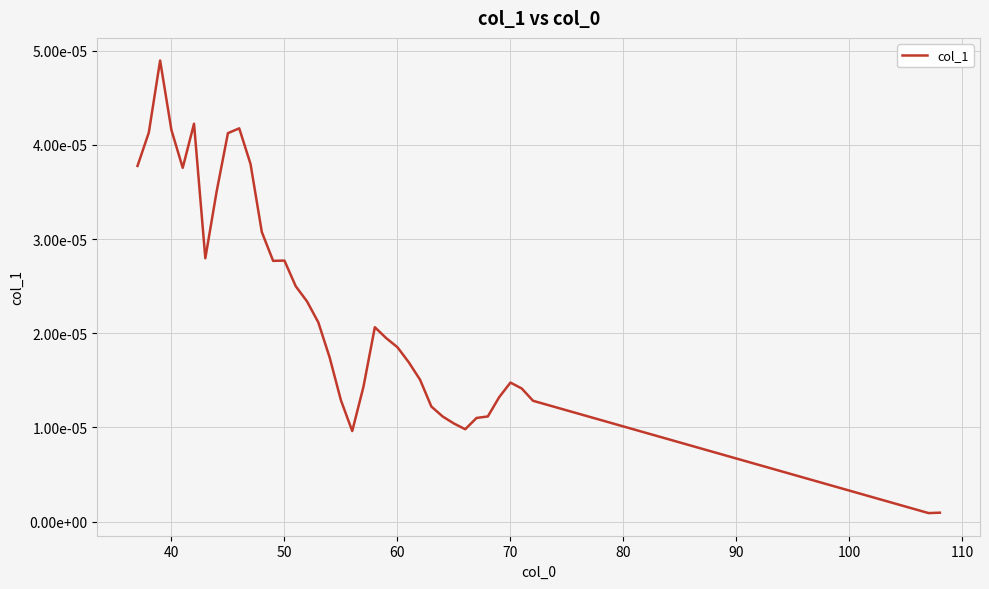

Does the chart display data point markers on the line(s)?

No